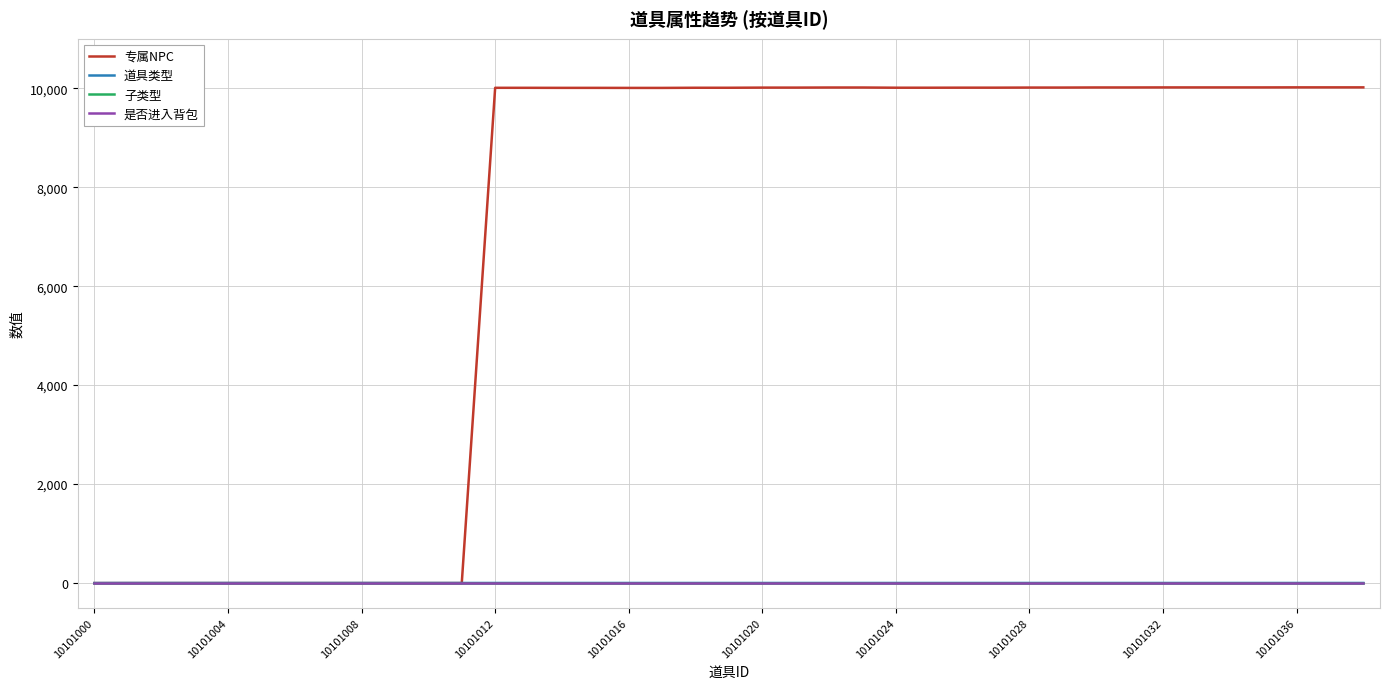

What is the lowest value of the 是否进入背包 series?

1